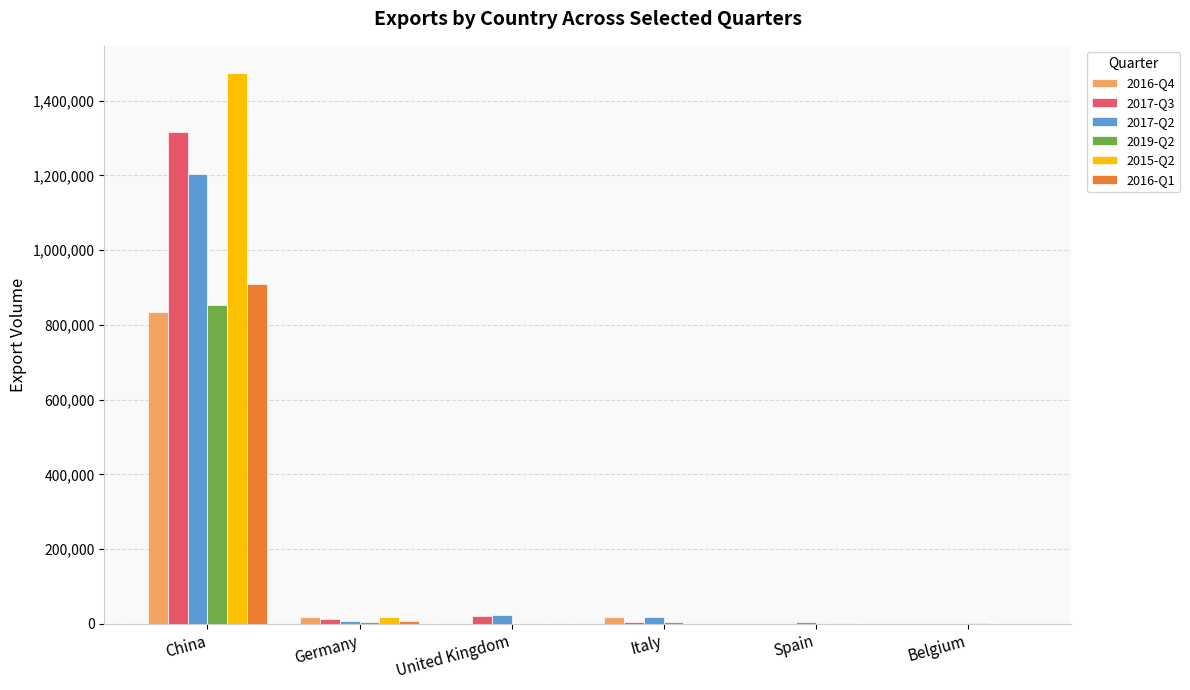

At which category is the sum across all series the highest?

China